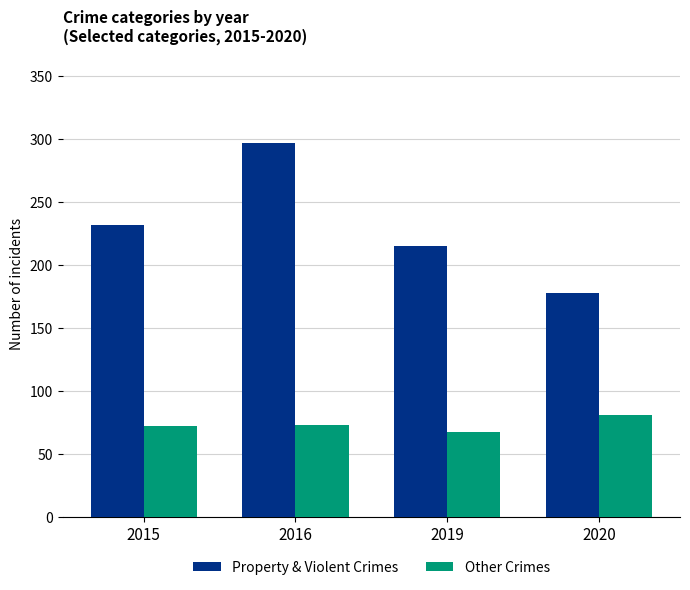

The value of Other Crimes at 2015 is 72. True or false?

True